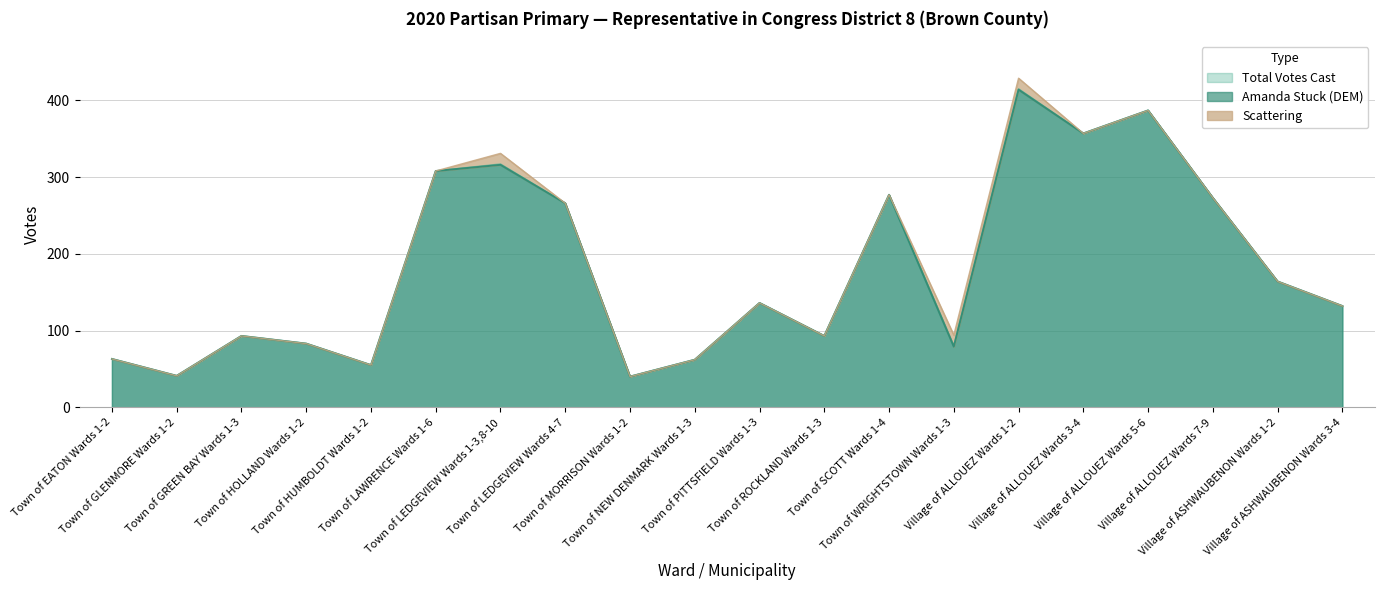

The value of Amanda Stuck (DEM) at Village of ALLOUEZ Wards 1-2 is 414. True or false?

True